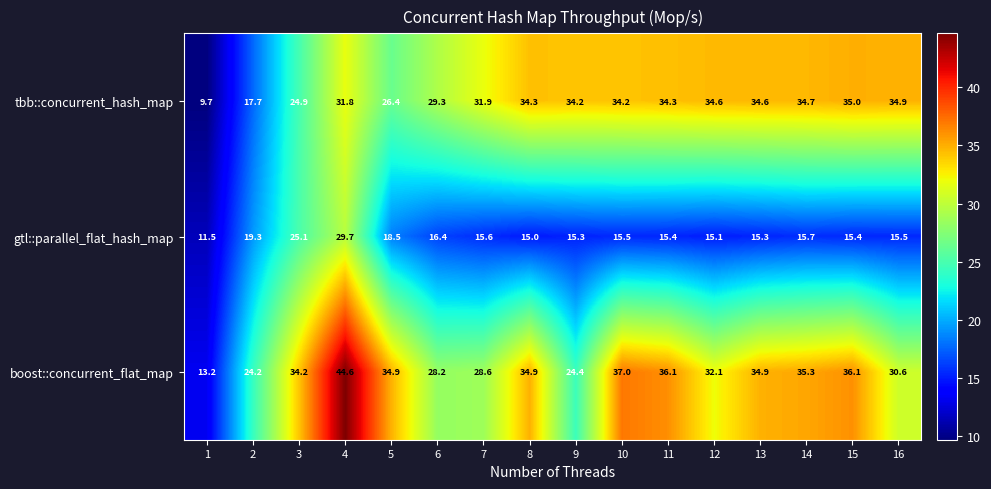

At which label does boost::concurrent_flat_map first exceed 34?

3